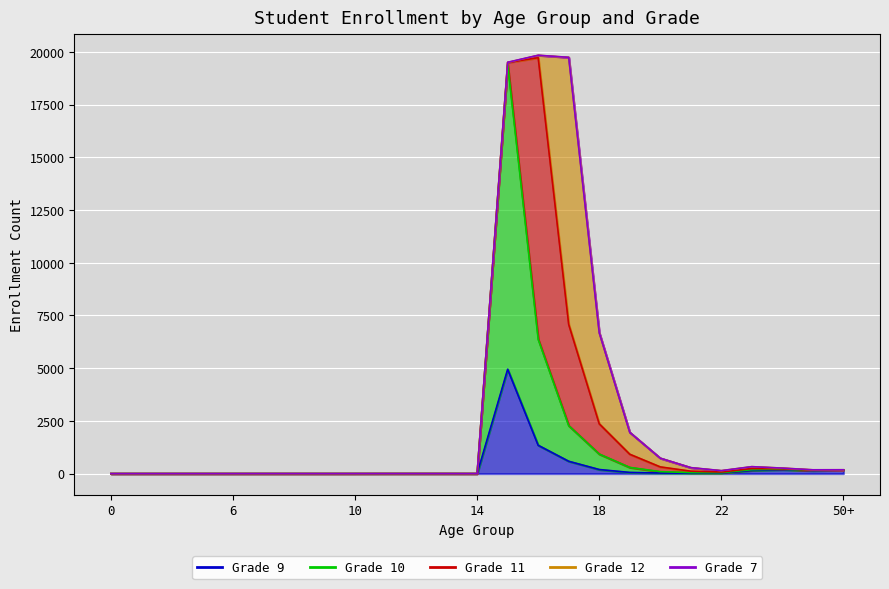

At which label is Grade 7 closest to 4?

16